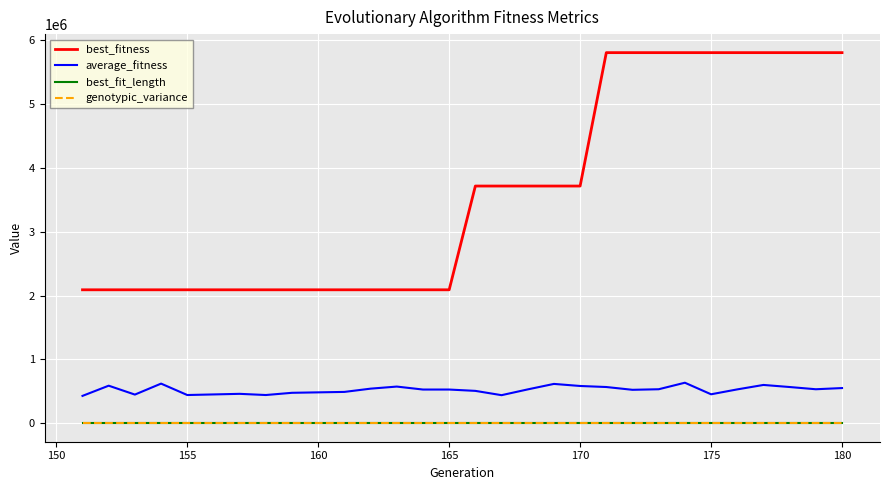

Which series has the largest total across all categories?

best_fitness